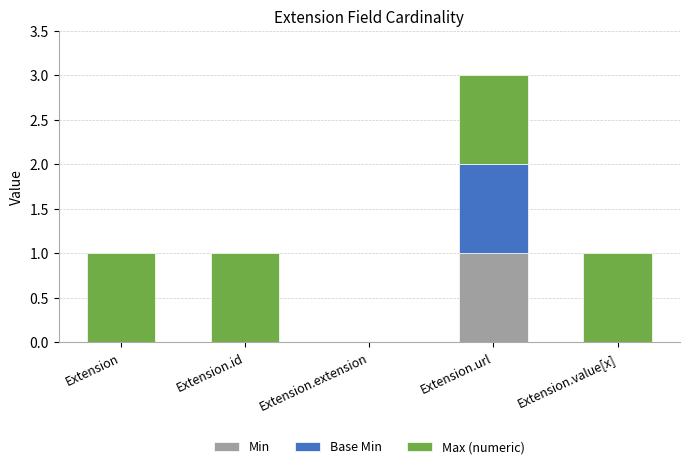

What is the total value across all series at Extension.url?

3